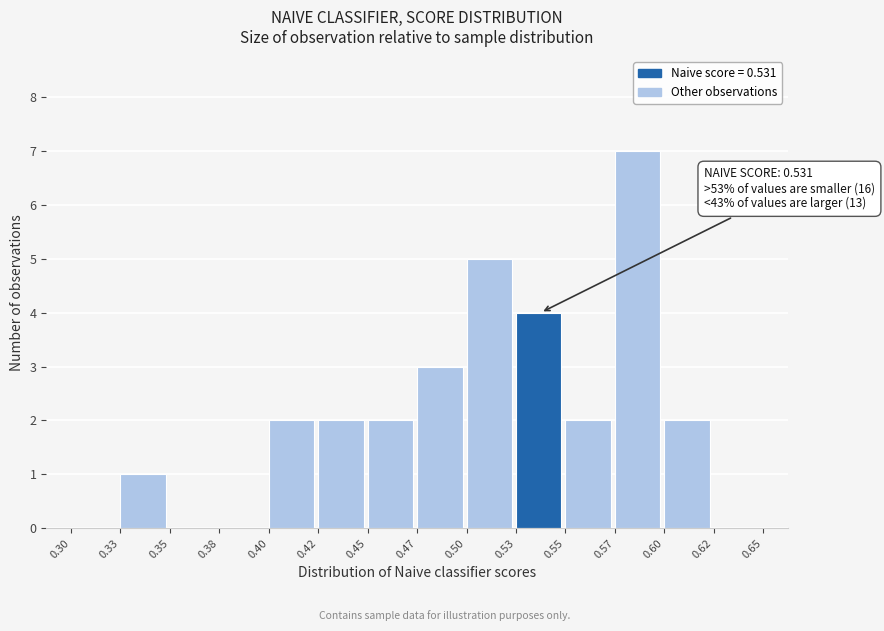

Reading left to right, extract all data points from this chart.

0.30=0	0.33=1	0.35=0	0.38=0	0.40=2	0.42=2	0.45=2	0.47=3	0.50=5	0.53=4	0.55=2	0.57=7	0.60=2	0.62=0